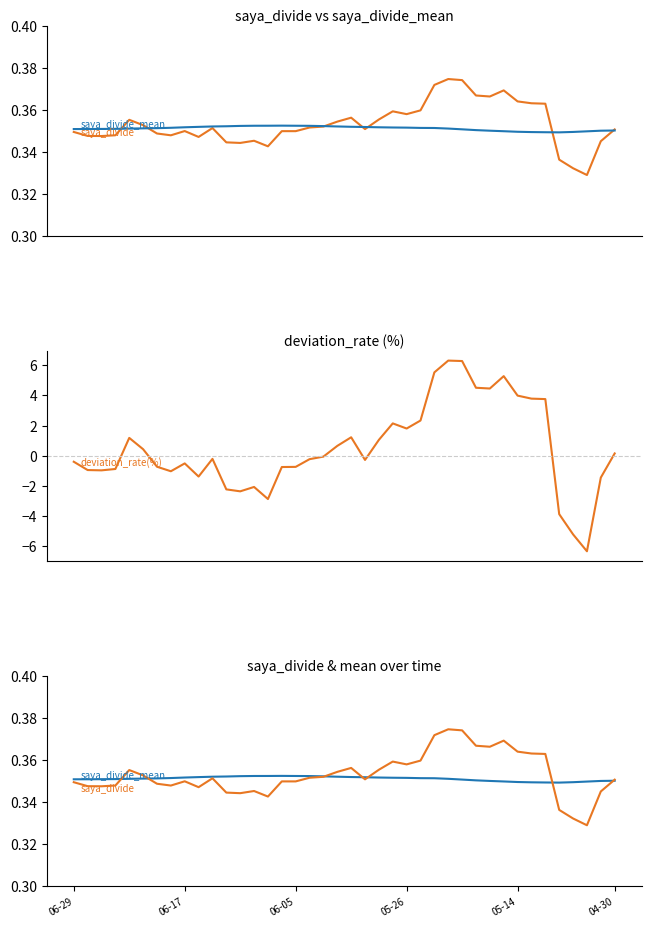

What are all the series names shown in the legend?

saya_divide, saya_divide_mean, deviation_rate(%)